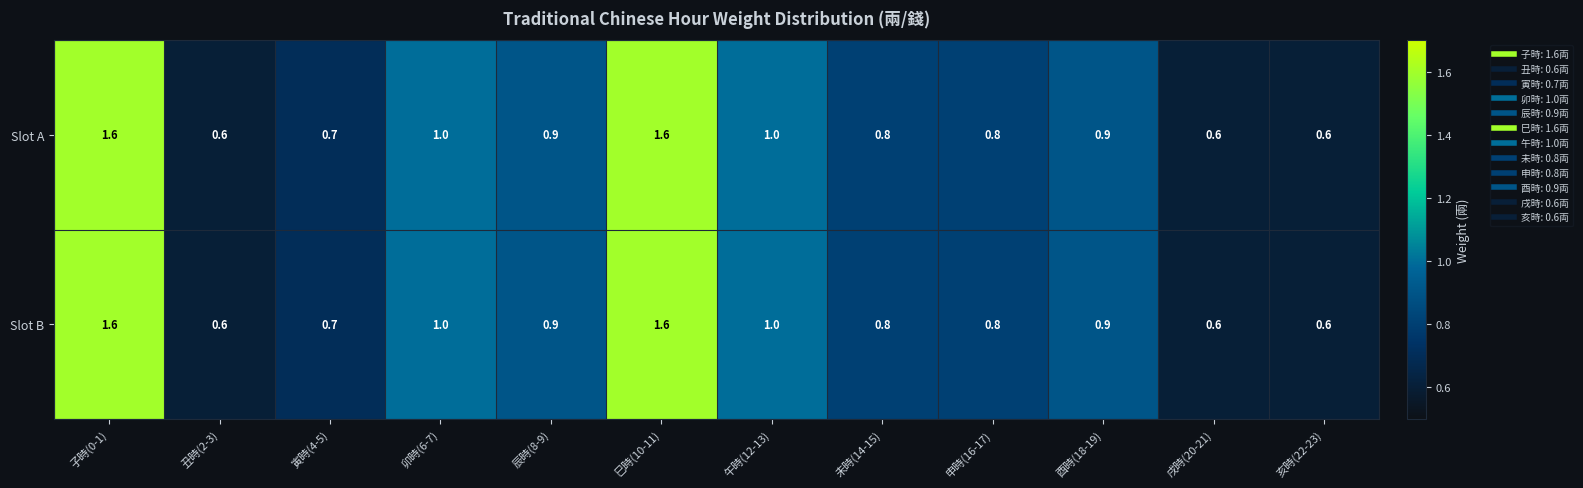

Reading right to left, extract all data points from this chart.

Slot A: 亥時(22-23)=0.6	戌時(20-21)=0.6	酉時(18-19)=0.9	申時(16-17)=0.8	未時(14-15)=0.8	午時(12-13)=1.0	巳時(10-11)=1.6	辰時(8-9)=0.9	卯時(6-7)=1.0	寅時(4-5)=0.7	丑時(2-3)=0.6	子時(0-1)=1.6
Slot B: 亥時(22-23)=0.6	戌時(20-21)=0.6	酉時(18-19)=0.9	申時(16-17)=0.8	未時(14-15)=0.8	午時(12-13)=1.0	巳時(10-11)=1.6	辰時(8-9)=0.9	卯時(6-7)=1.0	寅時(4-5)=0.7	丑時(2-3)=0.6	子時(0-1)=1.6